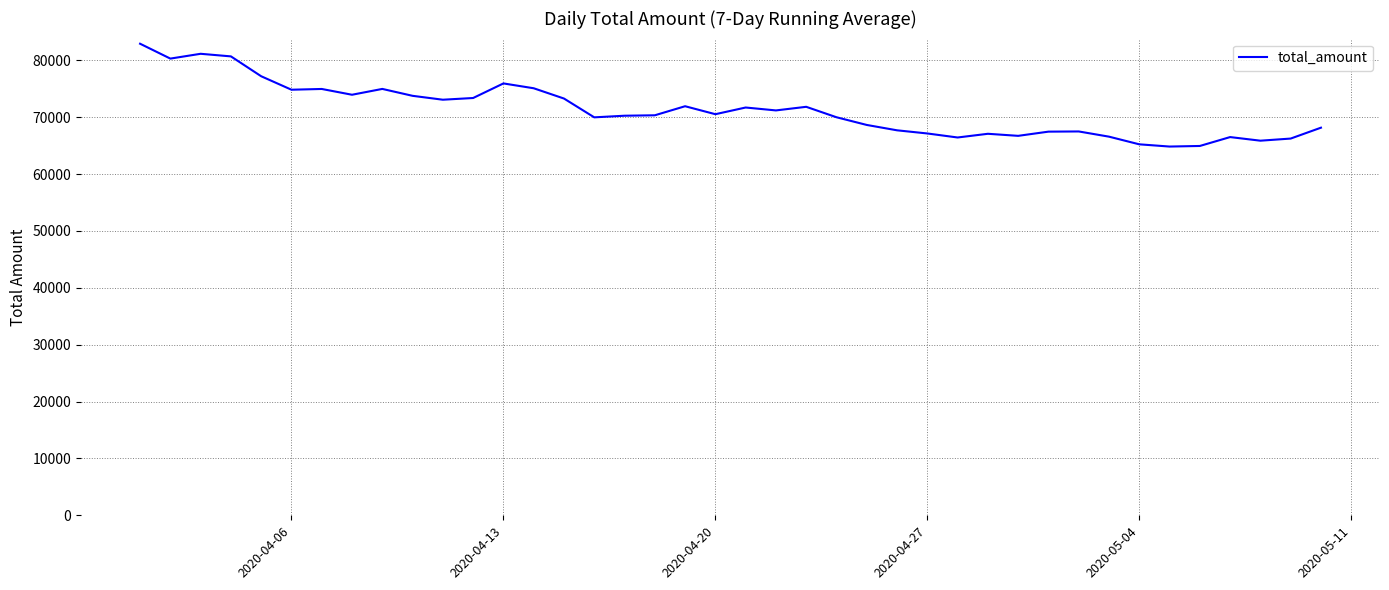

What is the smallest value displayed?

64841.6